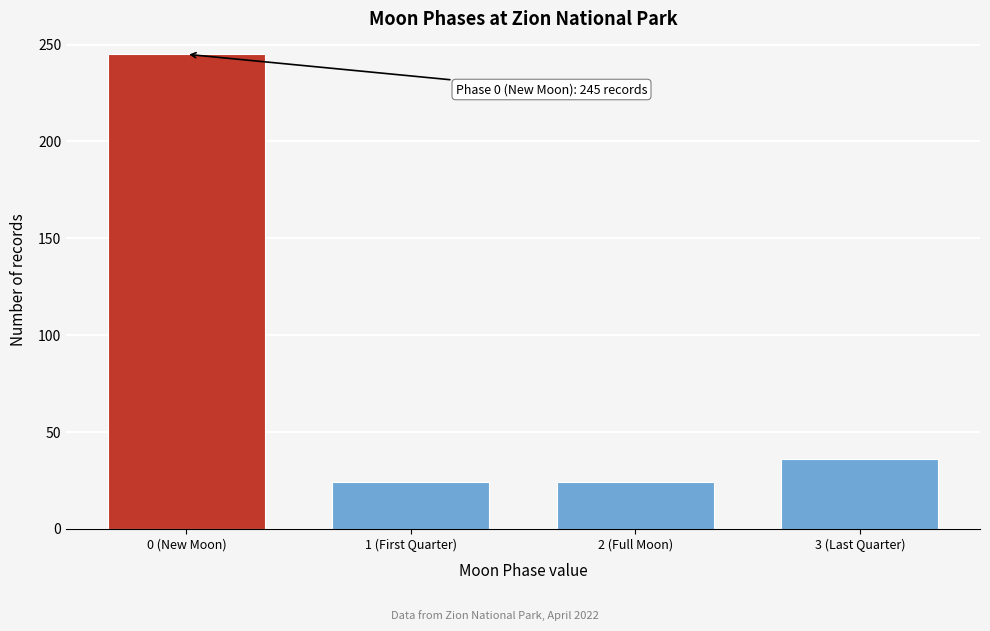

Reading right to left, extract all data points from this chart.

3 (Last Quarter)=36	2 (Full Moon)=24	1 (First Quarter)=24	0 (New Moon)=245